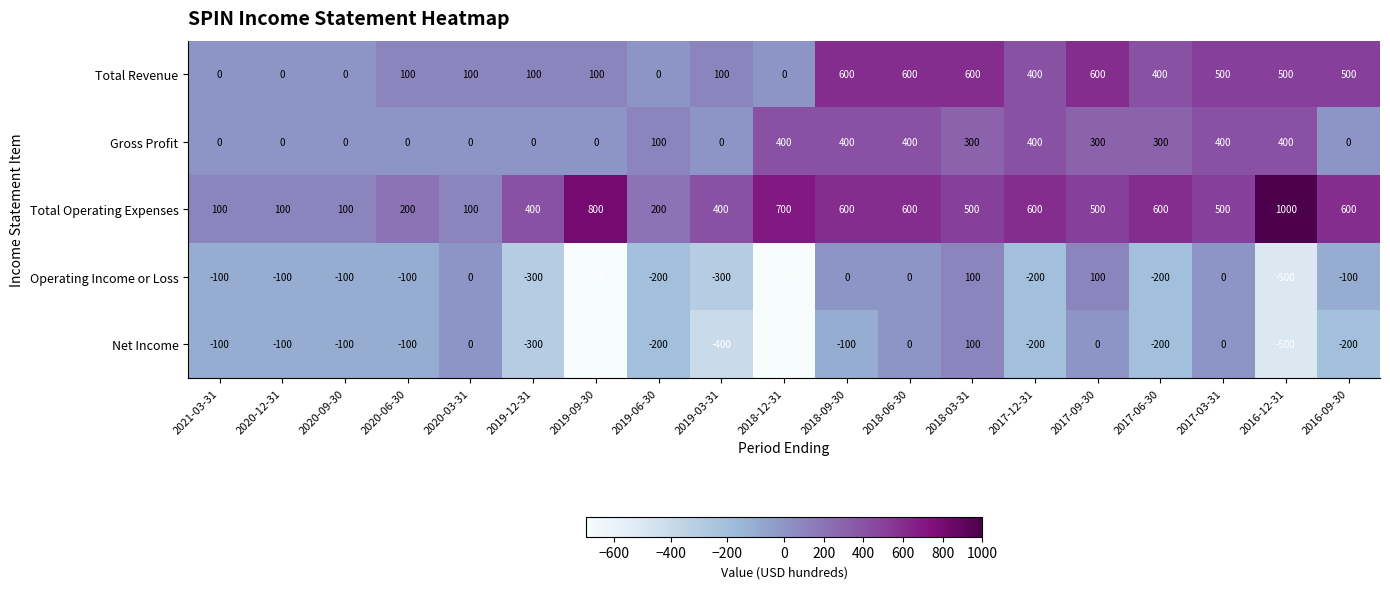

What is the lowest value of the Operating Income or Loss series?

-700